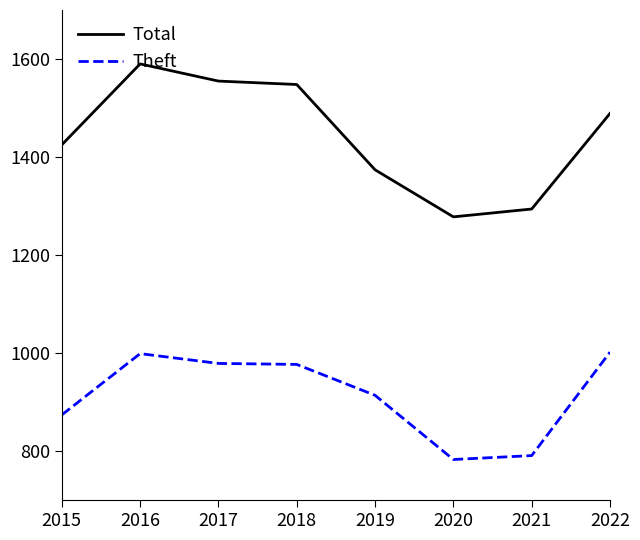

What is the difference between the highest and lowest values at 2016?

591